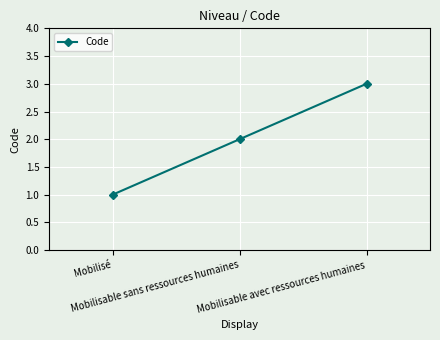

How many lines are shown in the chart?

1